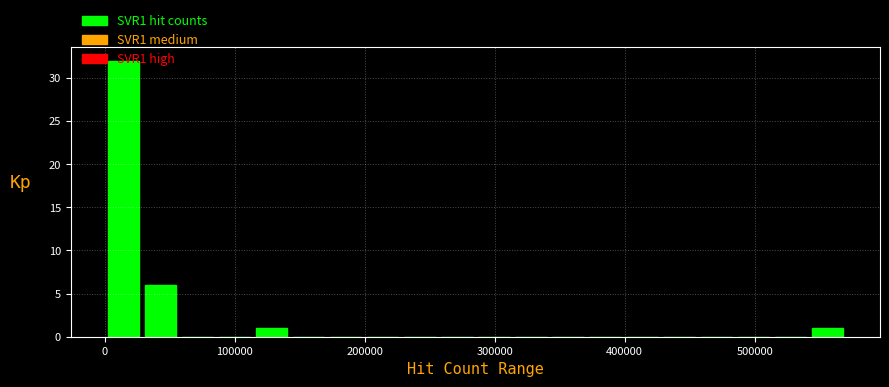

Read against the x-axis, roughly where is the centre of the tallest bar?

10000